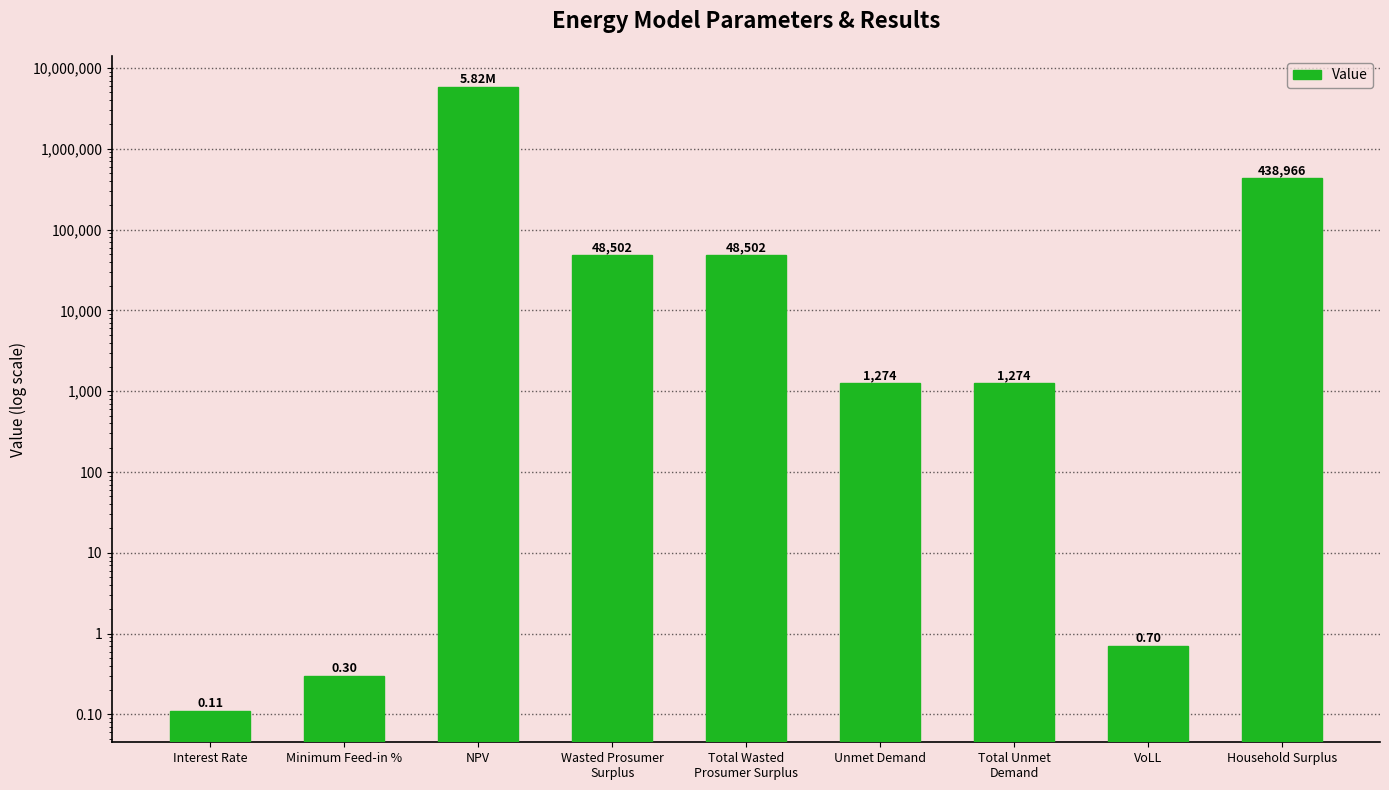

How many data points are above 1273?

6